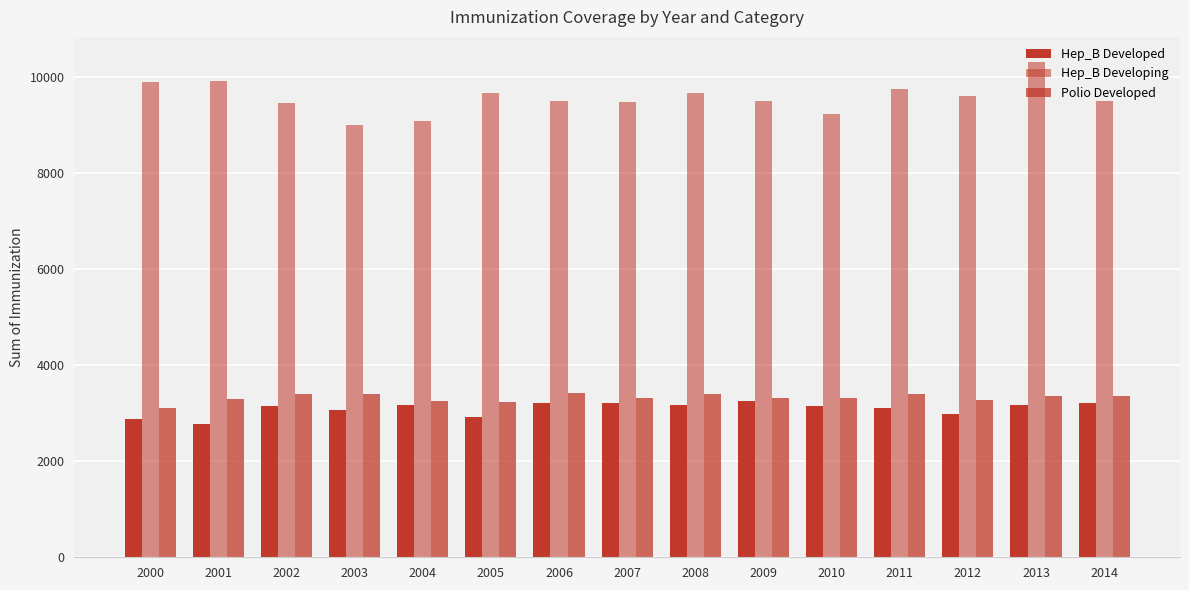

What is the difference between the maximum and second lowest values in the Hep_B Developed series?

379